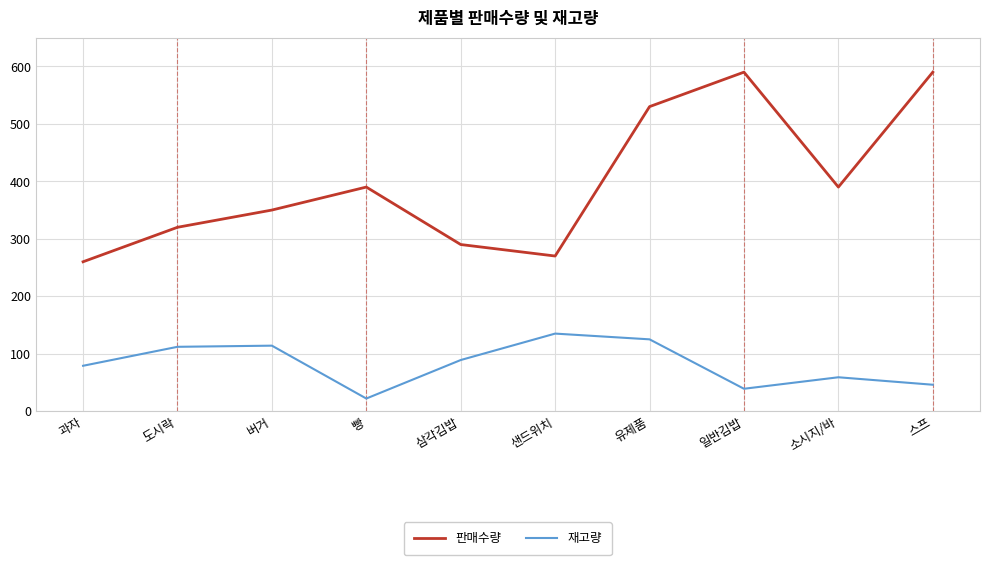

Rank the series by their average value, from lowest to highest.

재고량, 판매수량